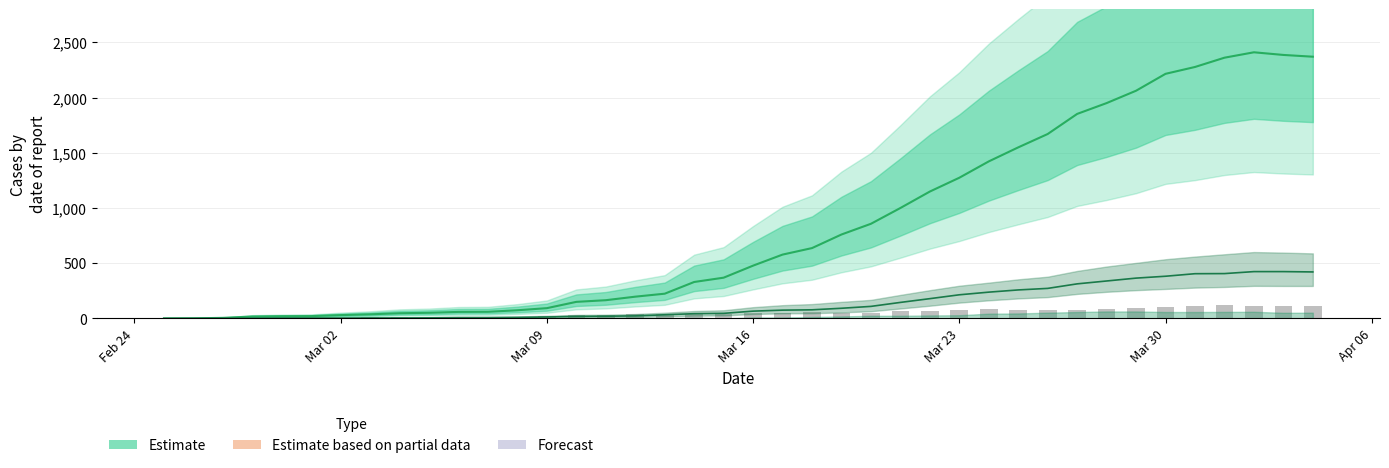

How many values in CH are above zero?

39